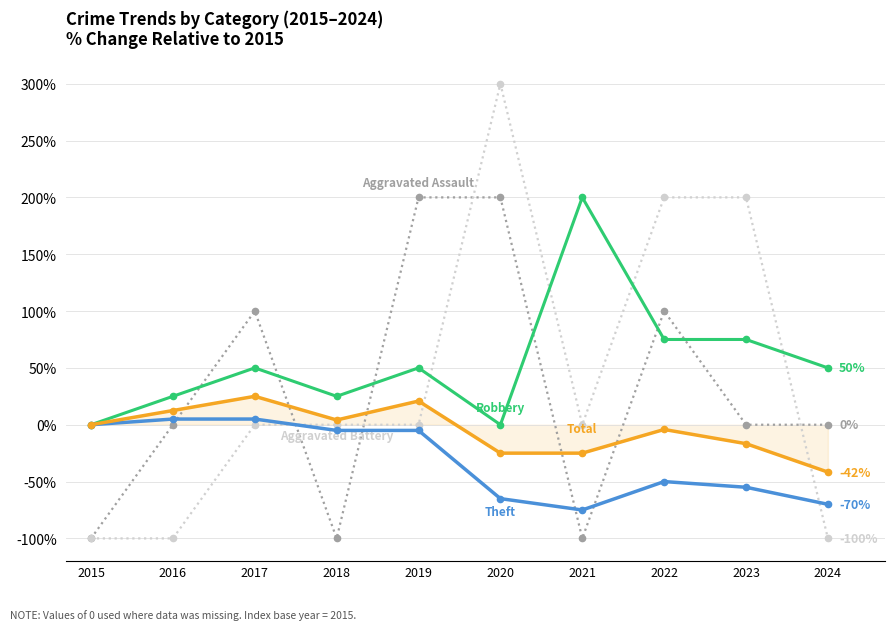

At which category is the sum across all series the highest?

2020